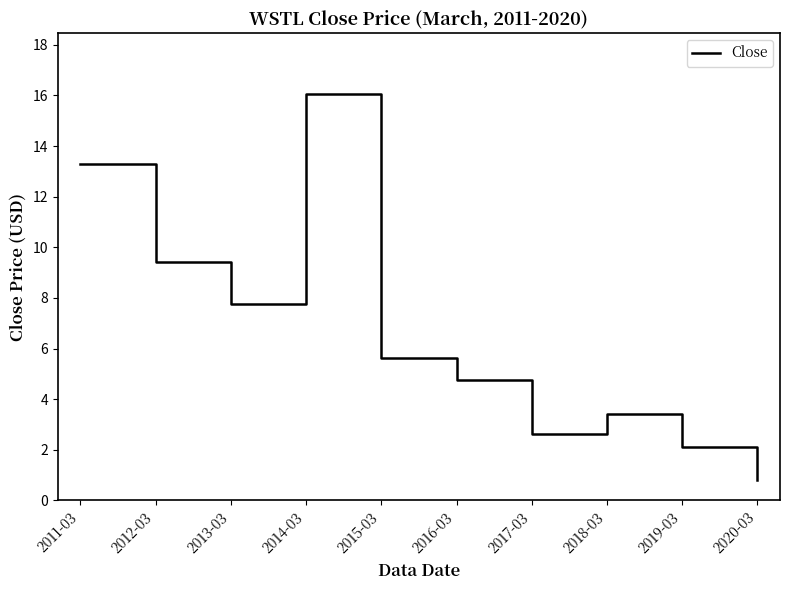

True or false: the data has more than 2 interior local peaks.

False